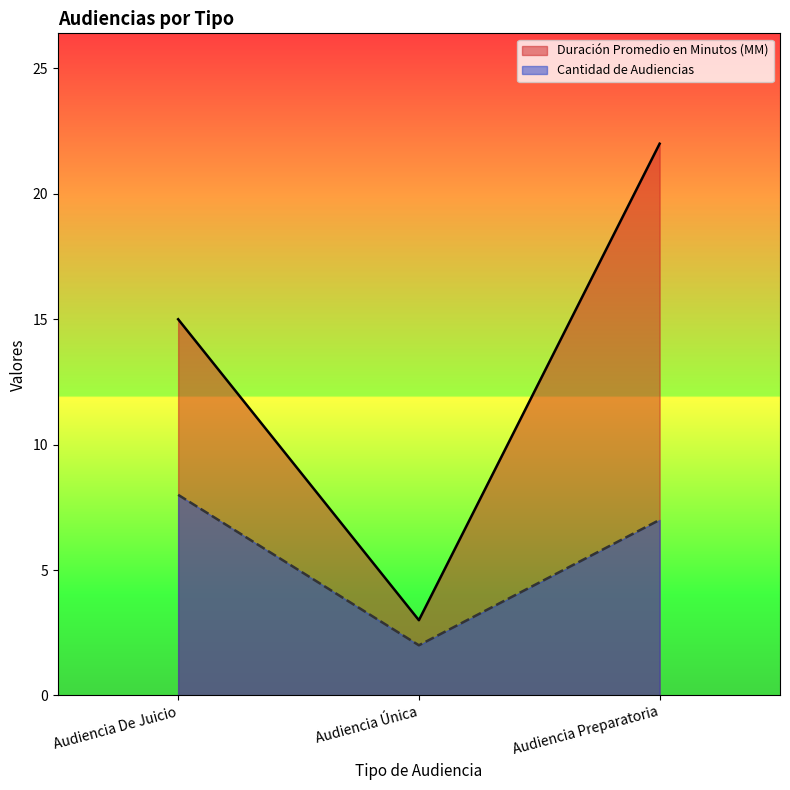

At which category is the sum across all series the highest?

Audiencia Preparatoria